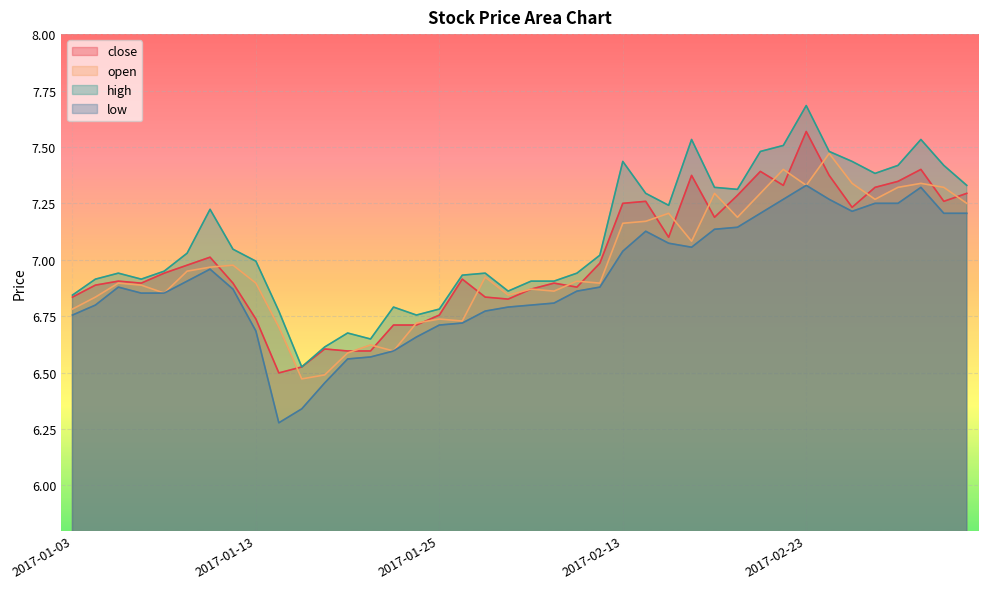

Which category has the lowest value in the open series?

2017-01-17